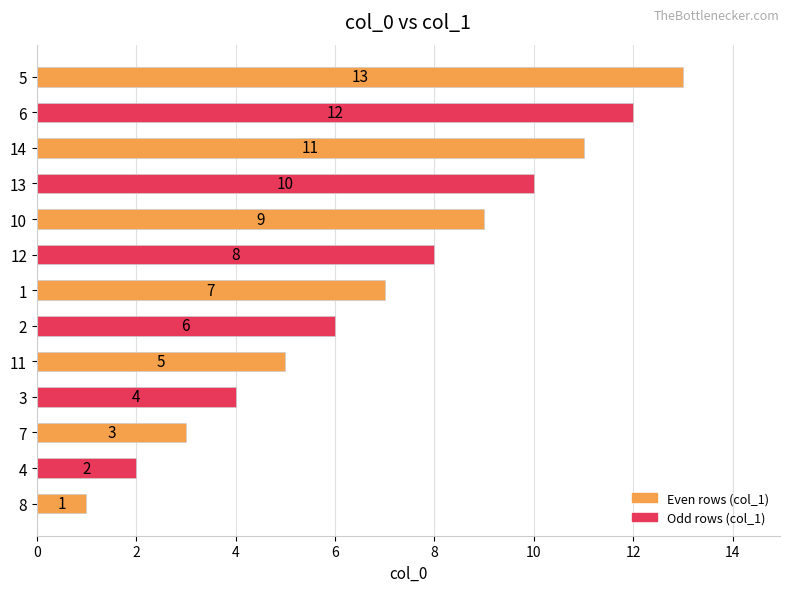

Read the value at 1, to the nearest 5.

5